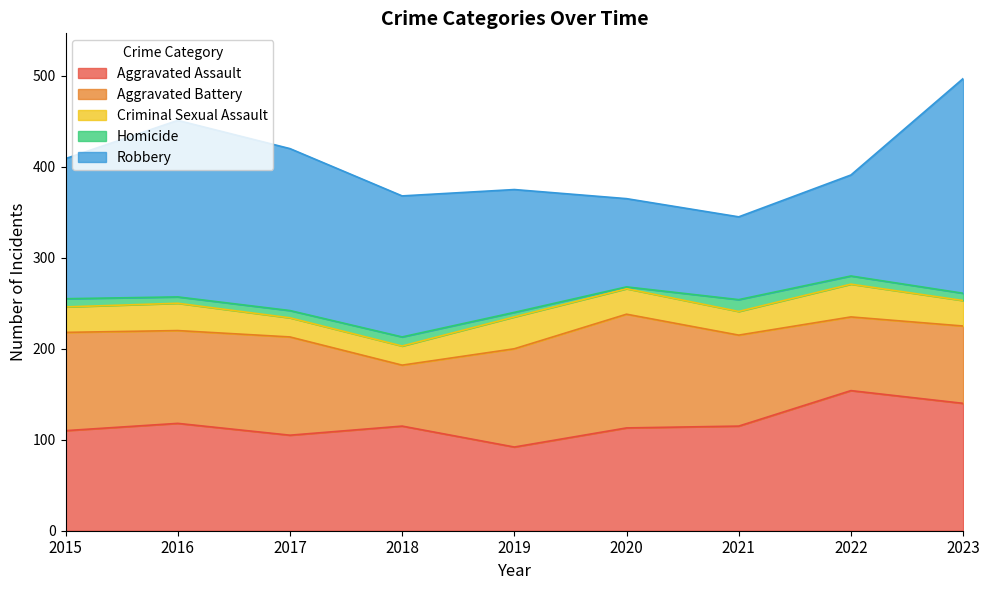

What is the difference between the highest and lowest values at 2020?

123